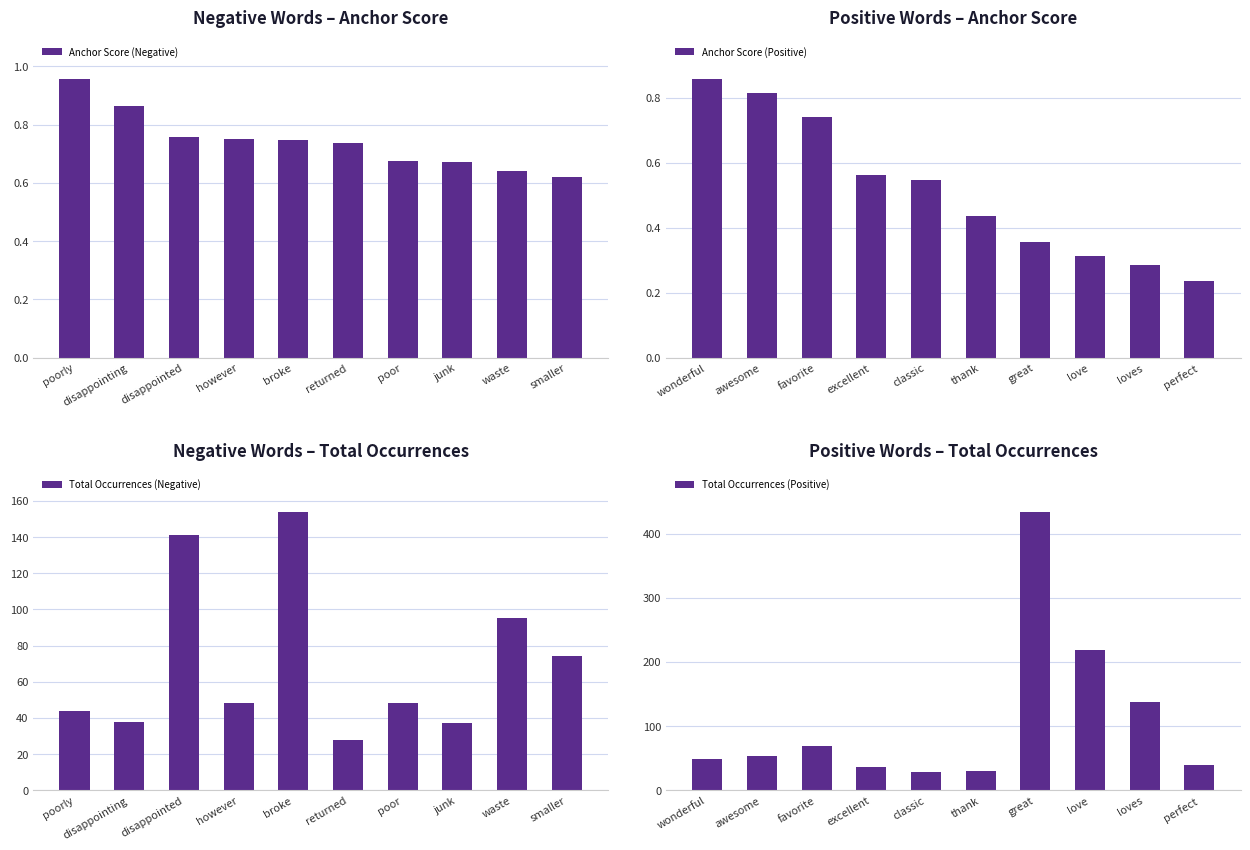

What is the difference between the second highest and second lowest values in the Anchor Score (Negative) series?

0.2